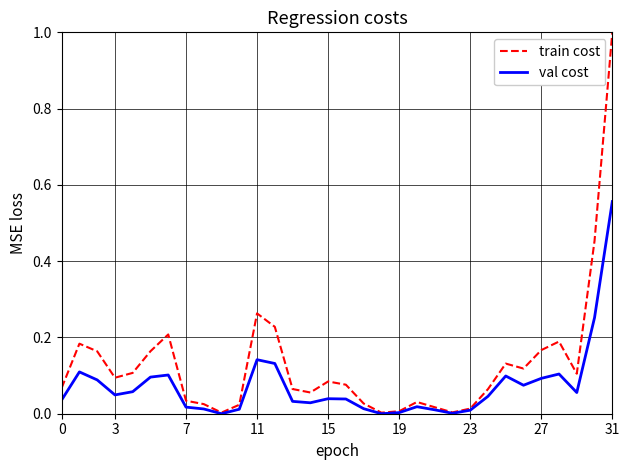

What is the greatest value displayed?

1.0